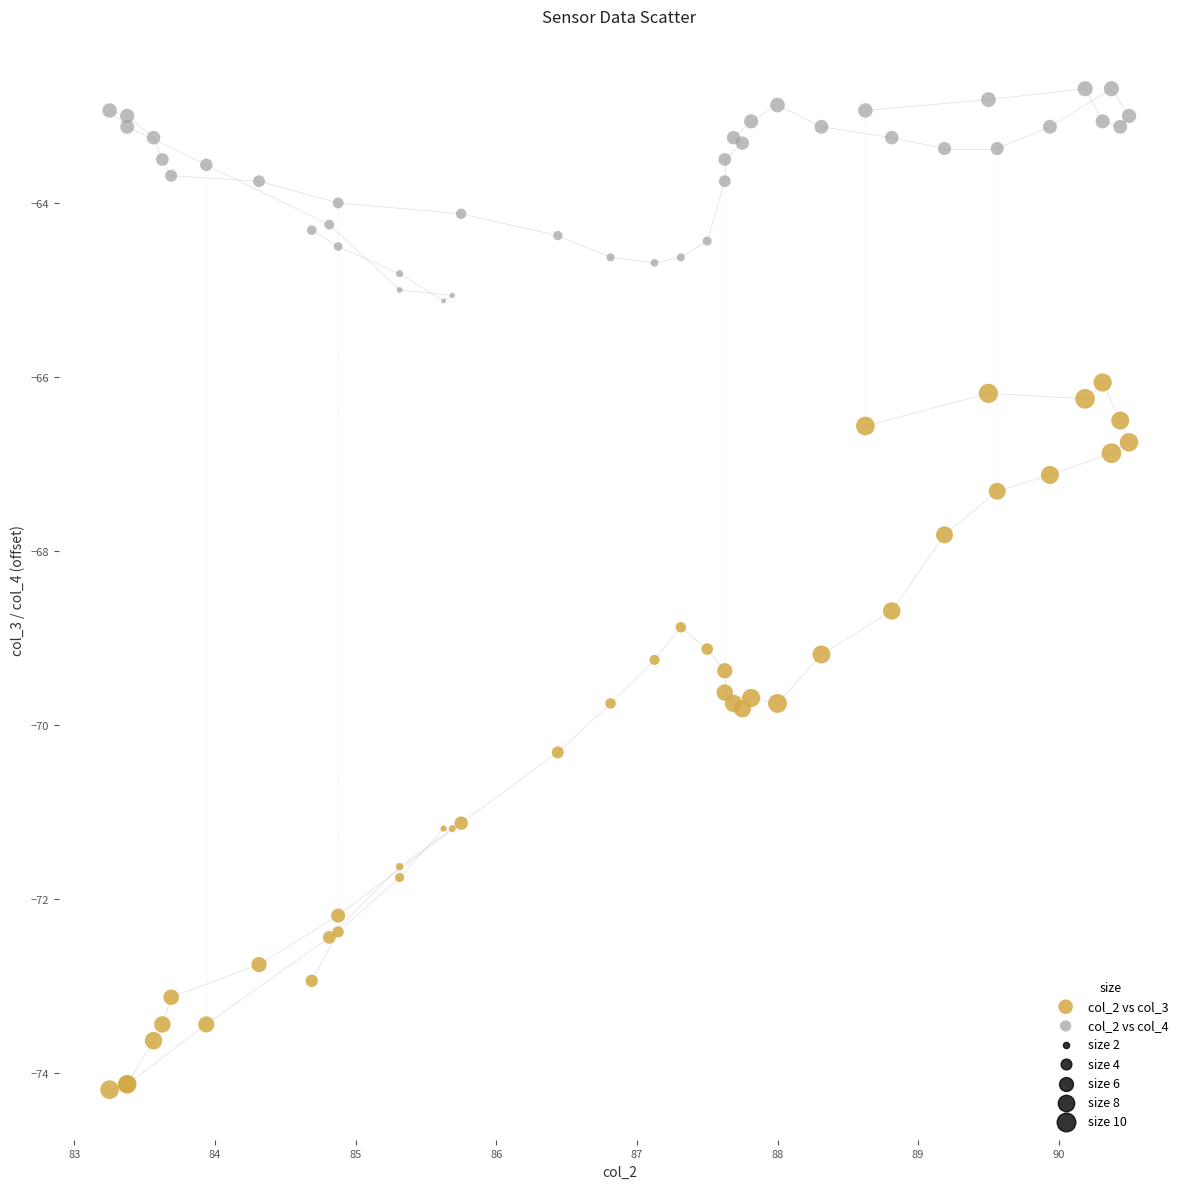

Across all series, what Y value is closest to -68?

-67.8